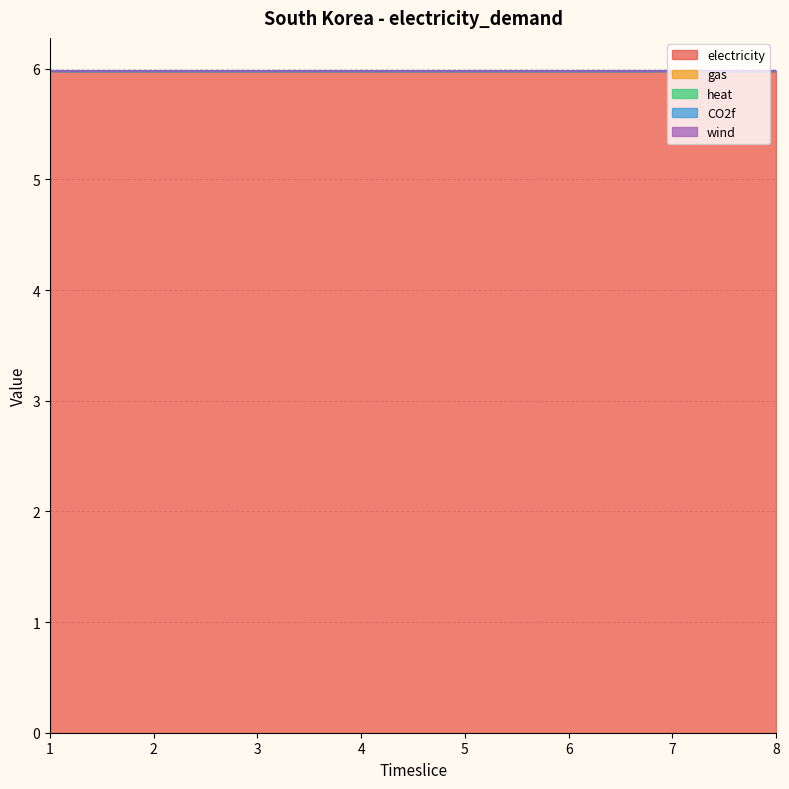

Between 2 and 4, which series saw the biggest shift?

electricity